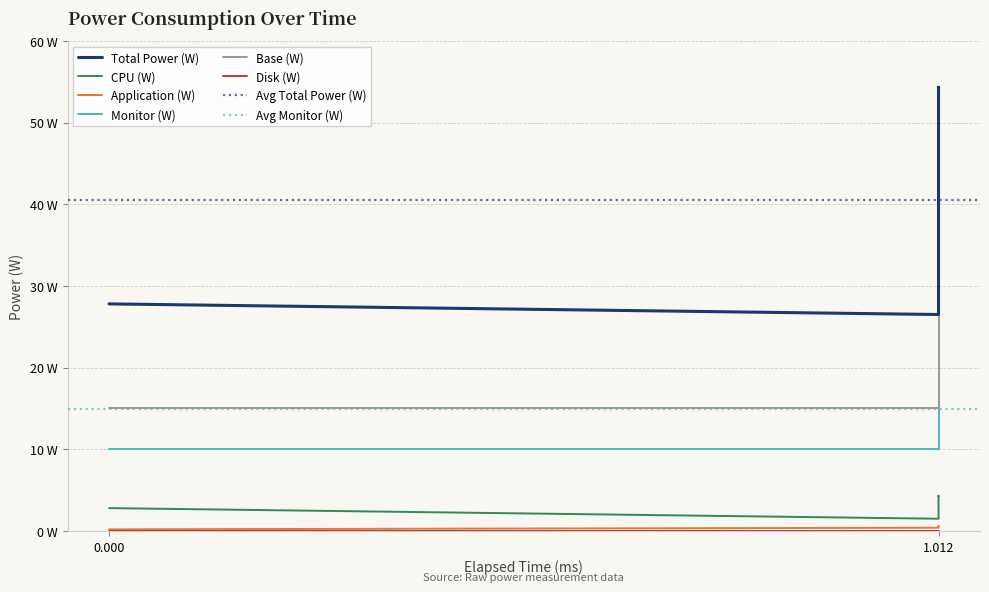

True or false: Base (W) and CPU (W) intersect in this chart.

False